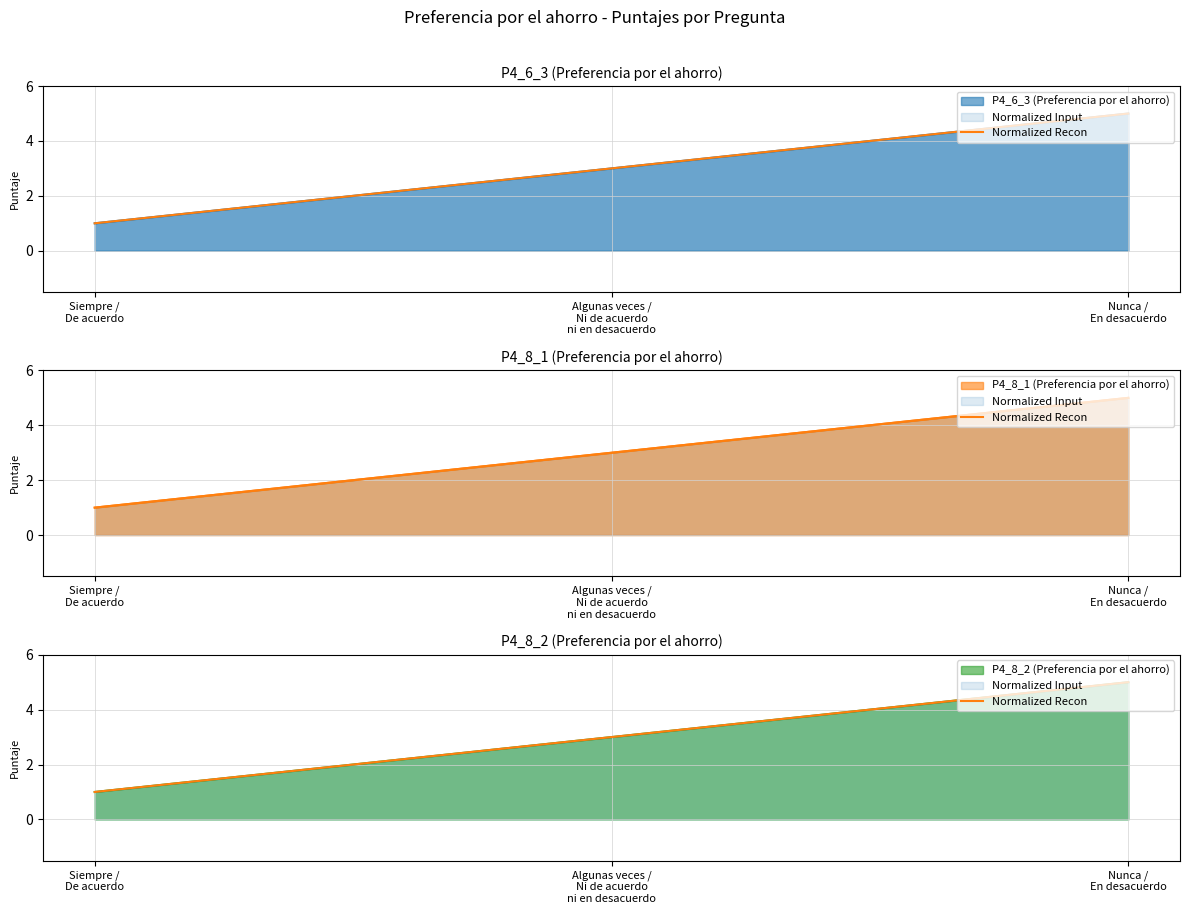

List the labels in order of value, smallest first.

Siempre /
De acuerdo, Algunas veces /
Ni de acuerdo
ni en desacuerdo, Nunca /
En desacuerdo